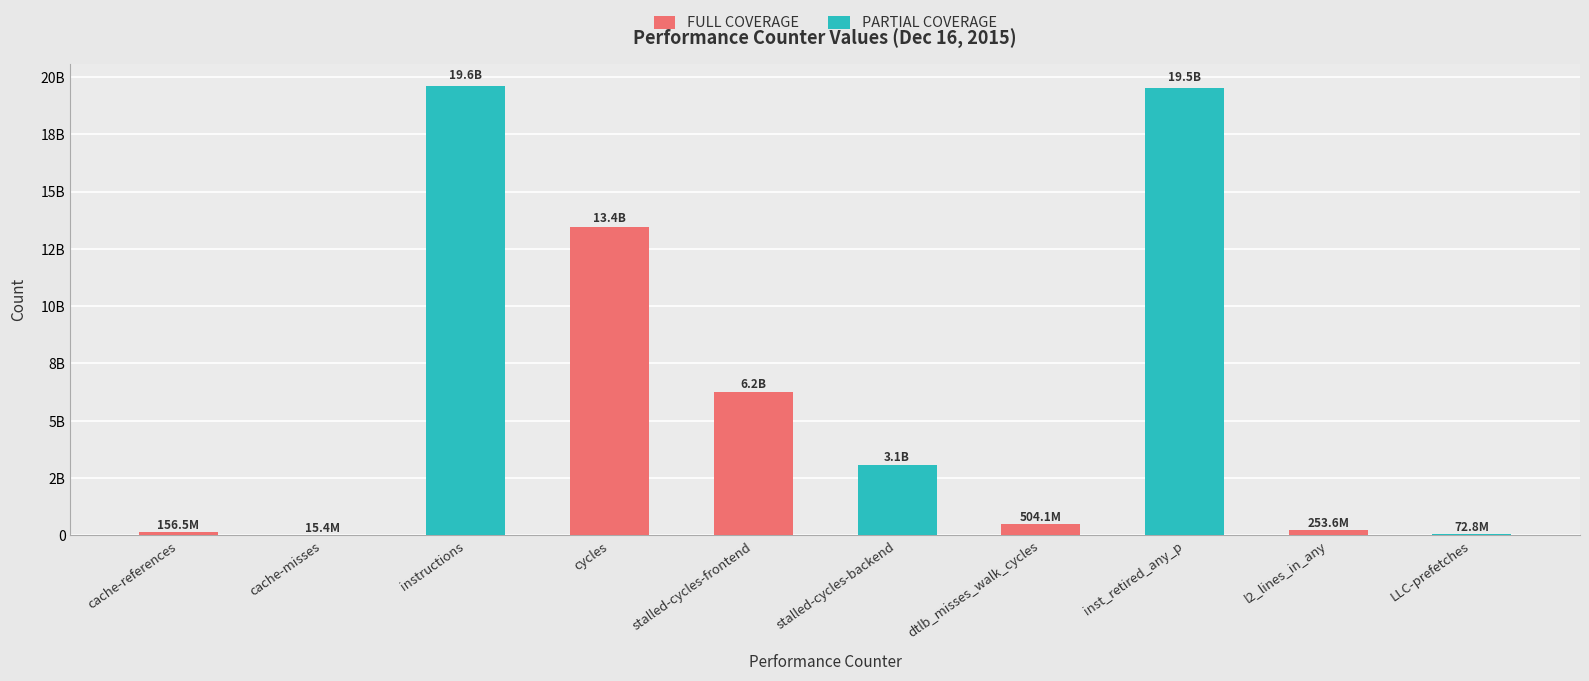

What is the ratio of the value at inst_retired_any_p to the value at cache-misses?

1265.0